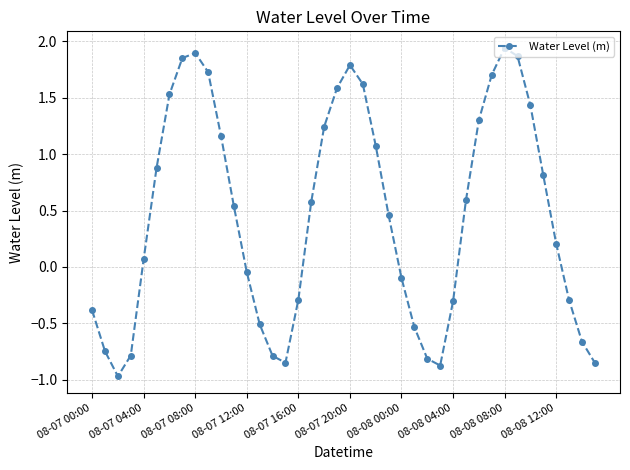

How many values are above zero?

23